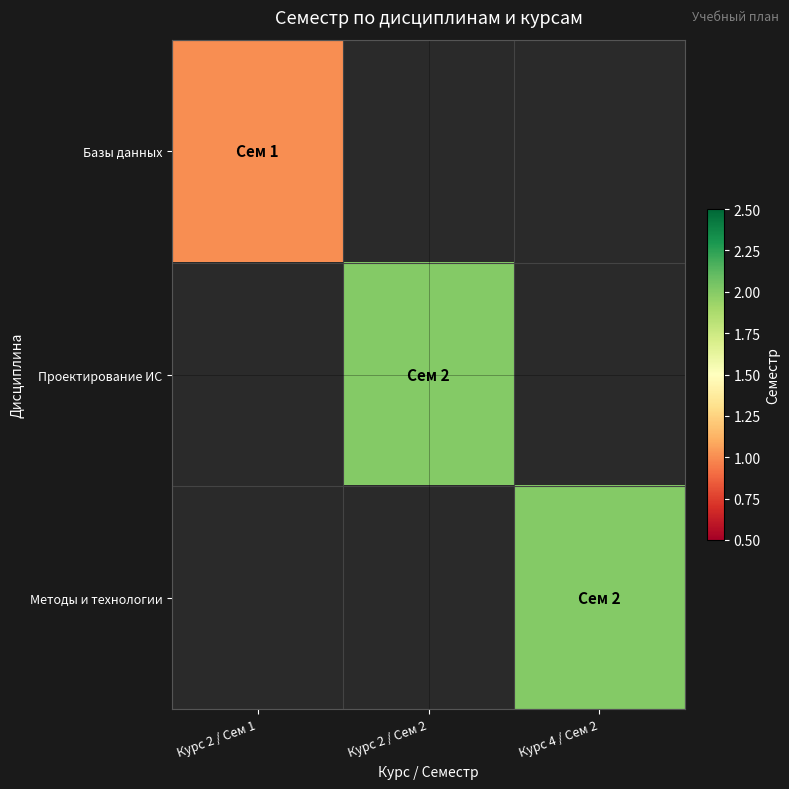

How many categories are shown in the chart?

3